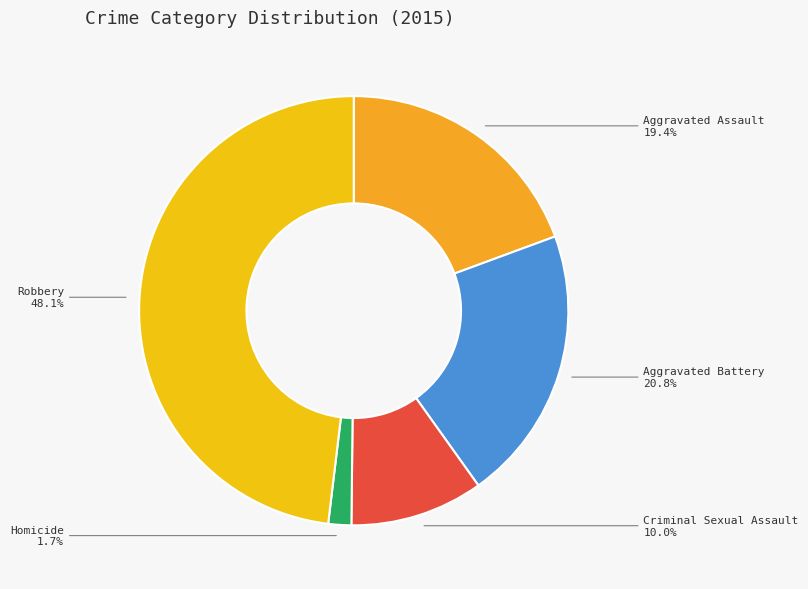

Between Homicide and Robbery, which is larger?

Robbery